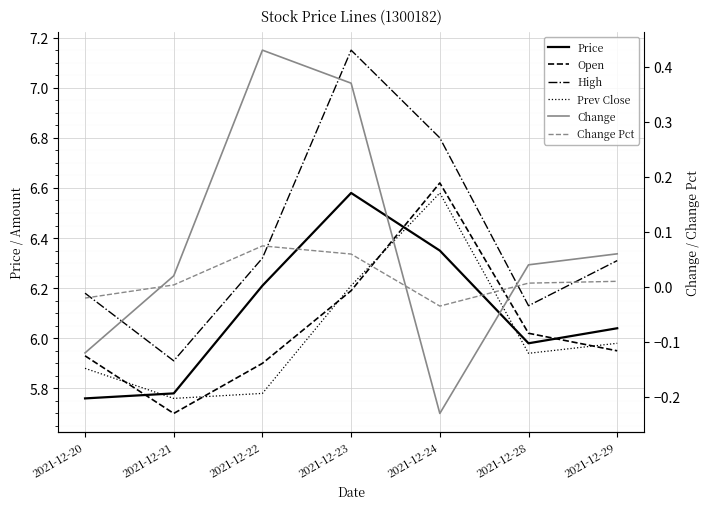

At 2021-12-22, list the series in order from smallest to largest.

Change Pct, Change, Prev Close, Open, Price, High